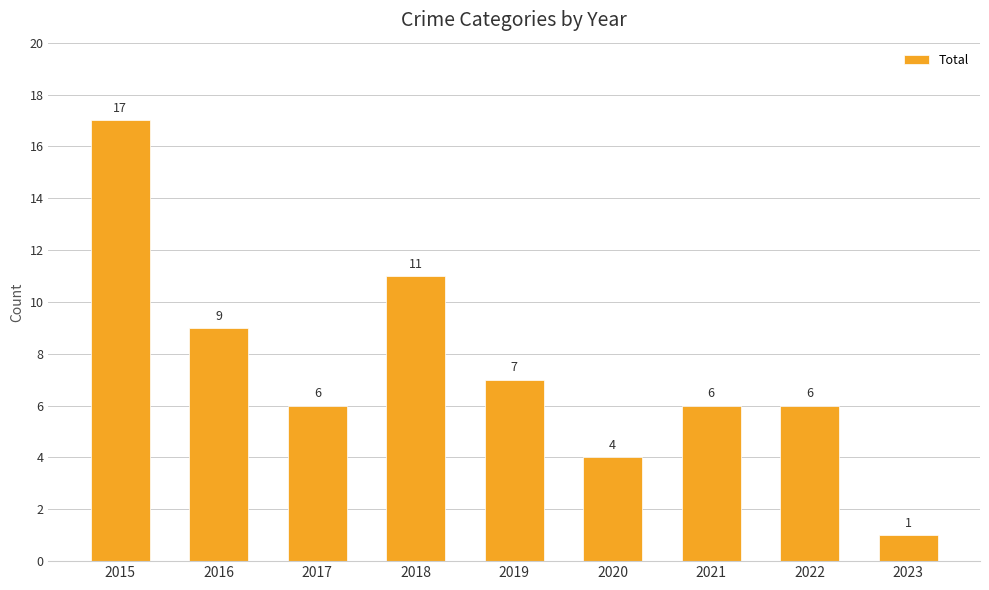

What is the sum of the values at 2017 and 2019?

13